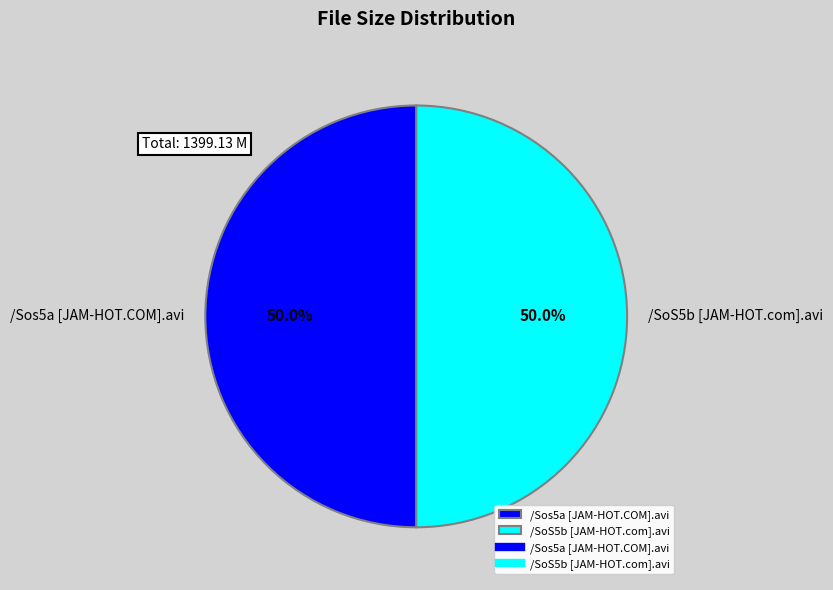

What is the ratio of the value at /SoS5b [JAM-HOT.com].avi to the value at /Sos5a [JAM-HOT.COM].avi?

1.0